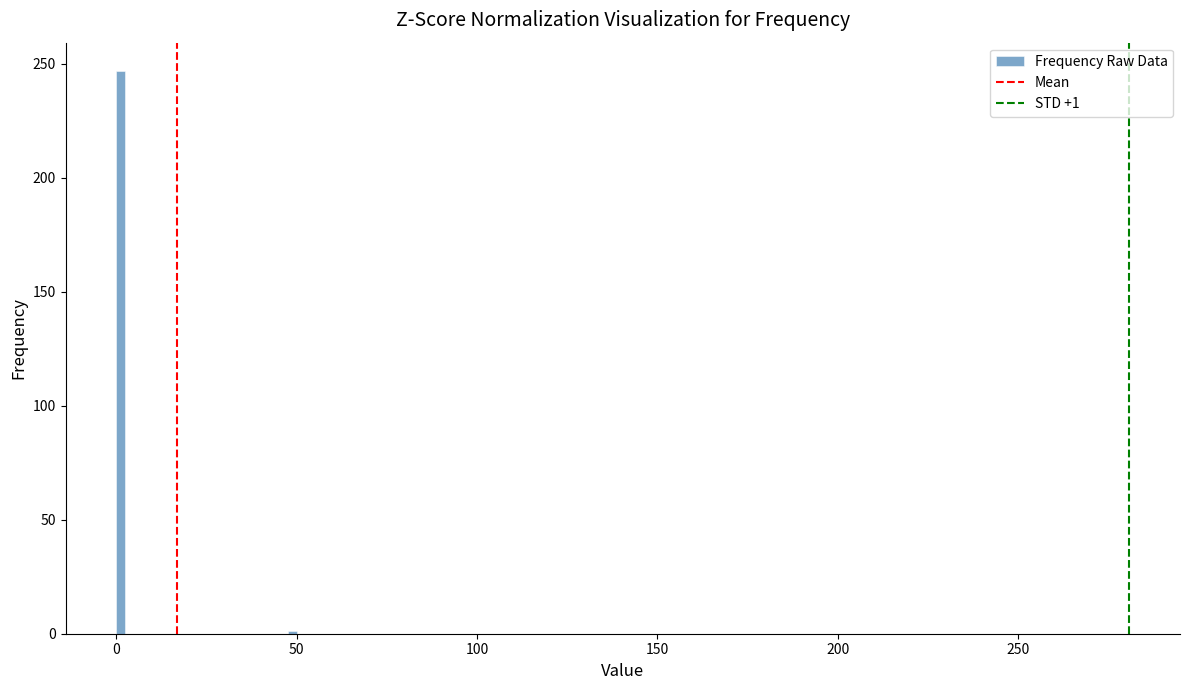

Around what value on the x-axis is the tallest bar? Give the approximate position of its centre, as read against the axis.

0